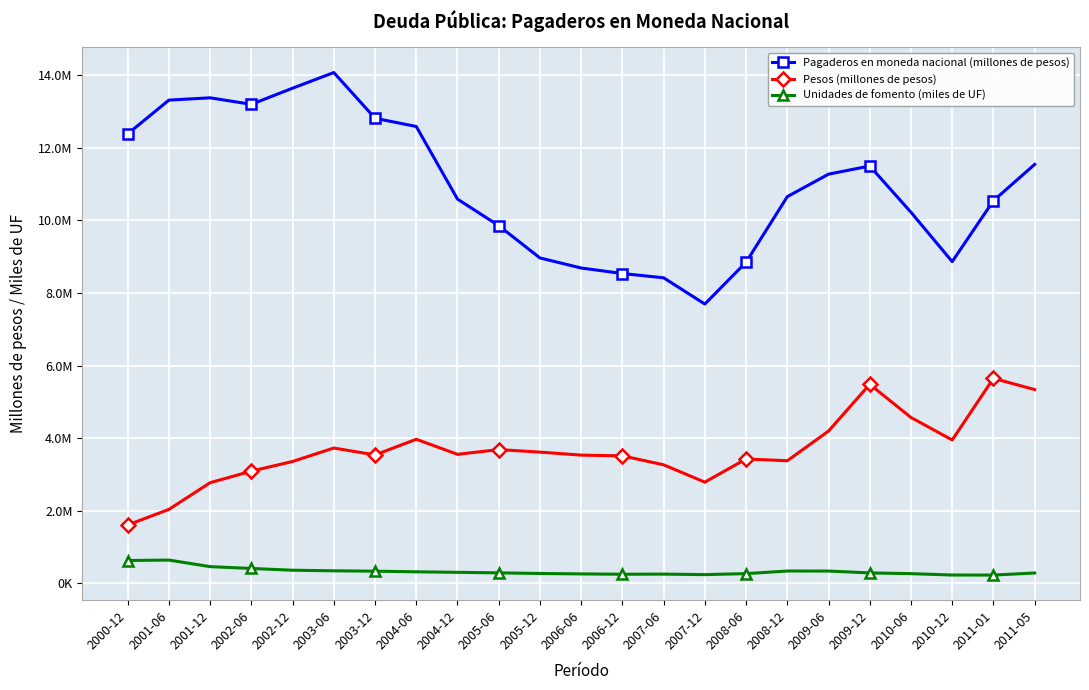

What is the label of the 22nd point from the right?

2001-06